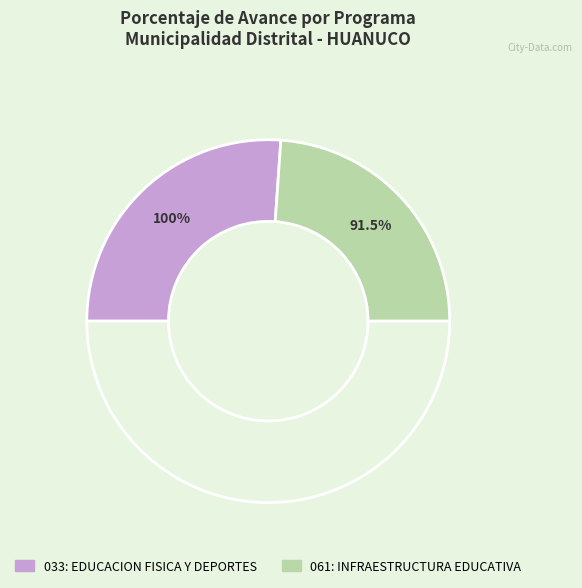

The 061: INFRAESTRUCTURA EDUCATIVA slice represents 48% of the pie. True or false?

True